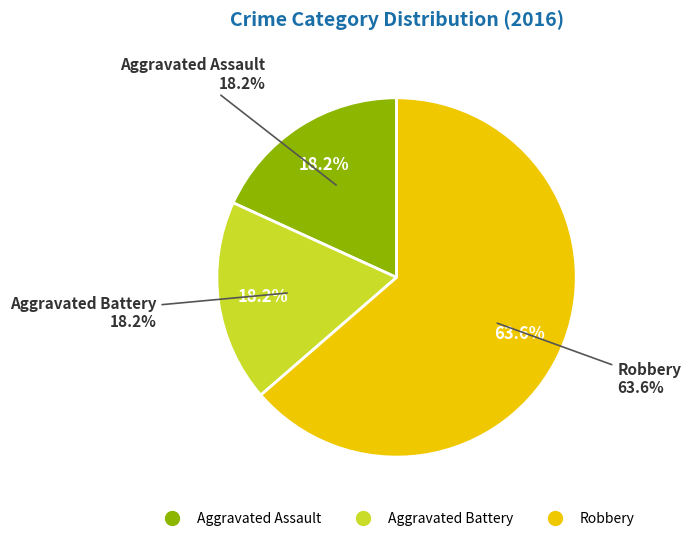

To the nearest percent, what portion does Aggravated Battery represent?

18%